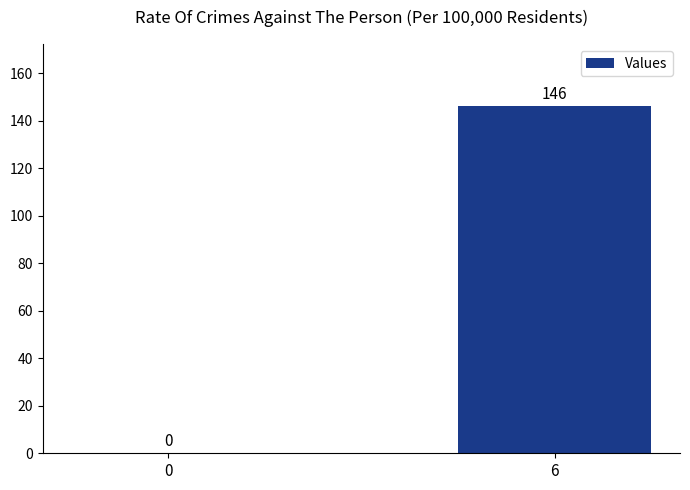

Which has a higher value, 0 or 6?

6